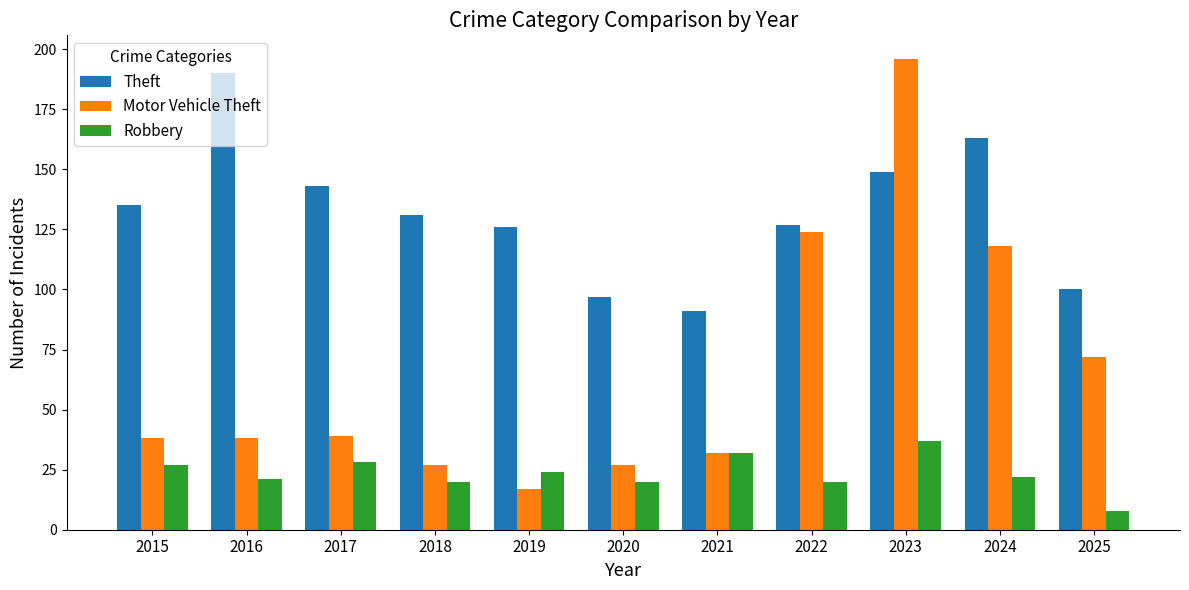

Where is Motor Vehicle Theft nearest to the value 106?

2024